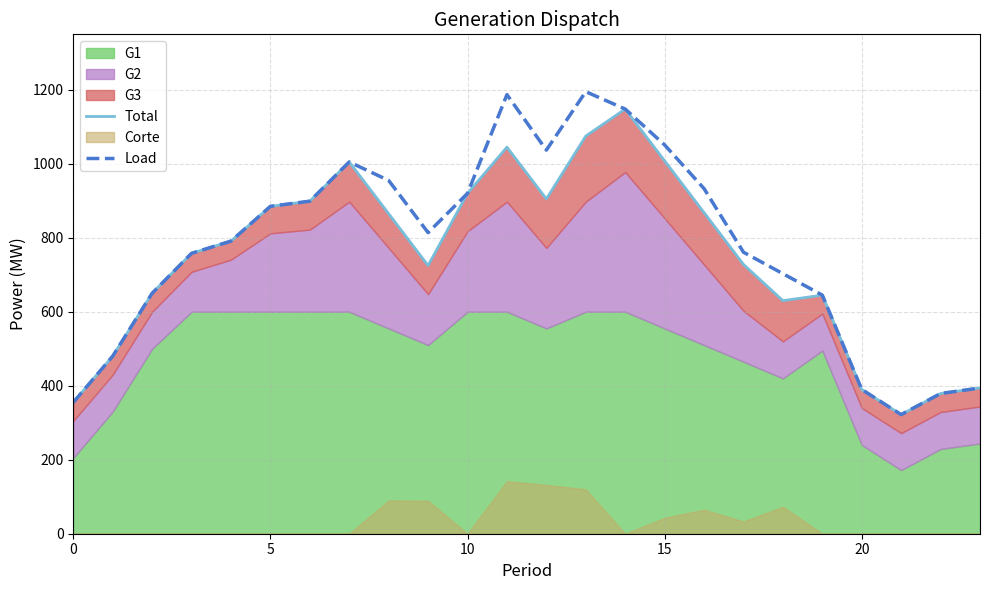

True or false: Total has more than 1 interior local peaks.

True